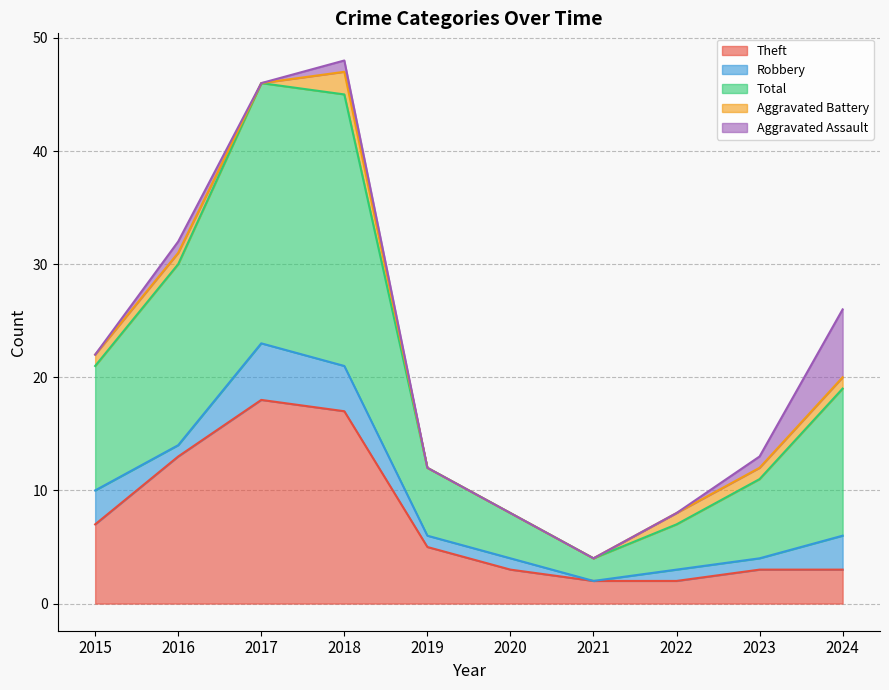

At which category is the sum across all series the highest?

2018